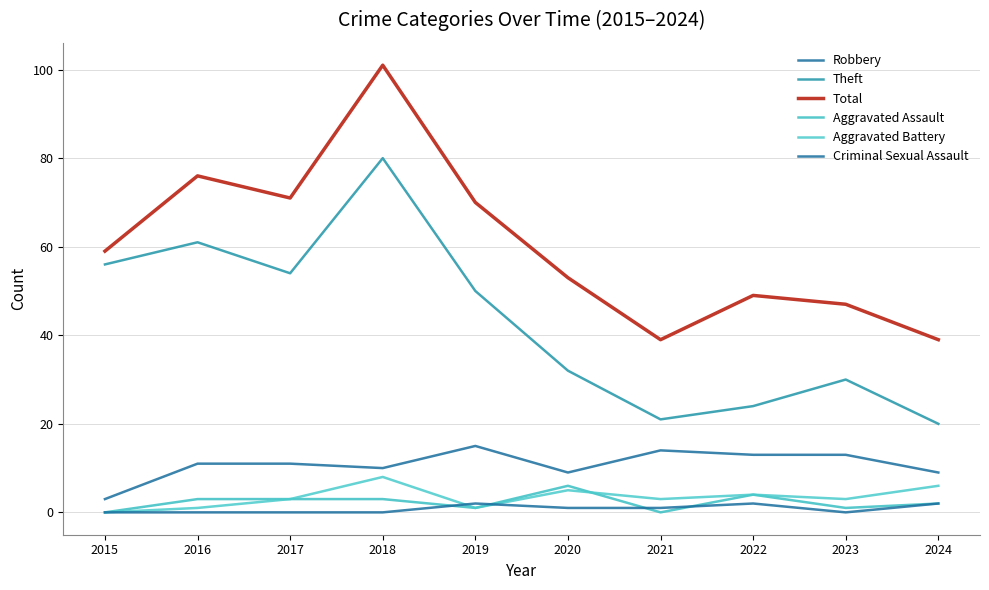

Does the chart have visible grid lines?

Yes